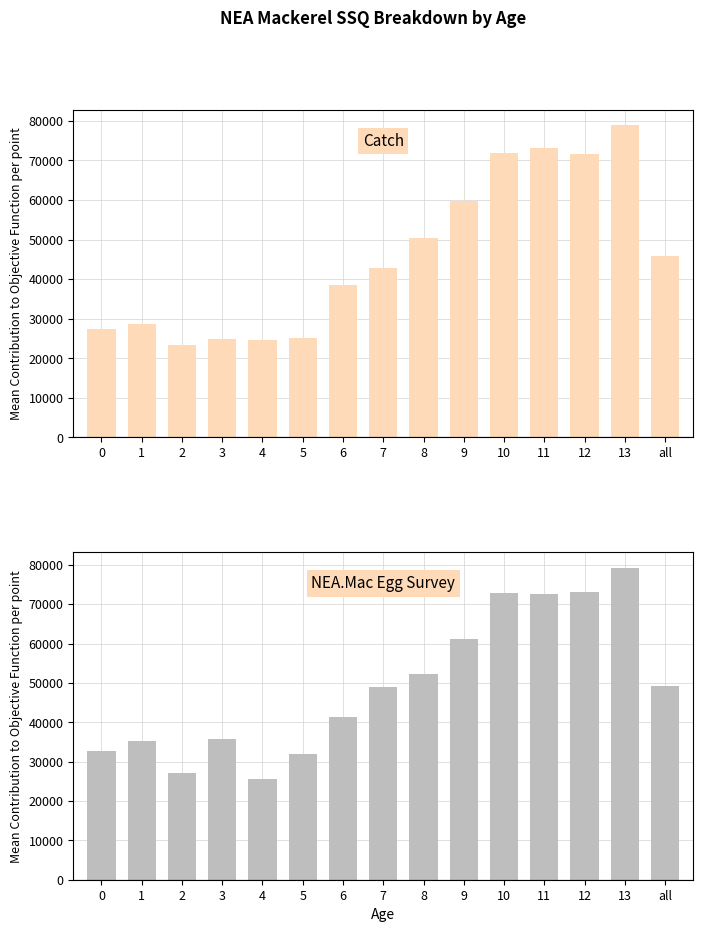

Where does the NEA.Mac Egg Survey series first go above 48951?

7